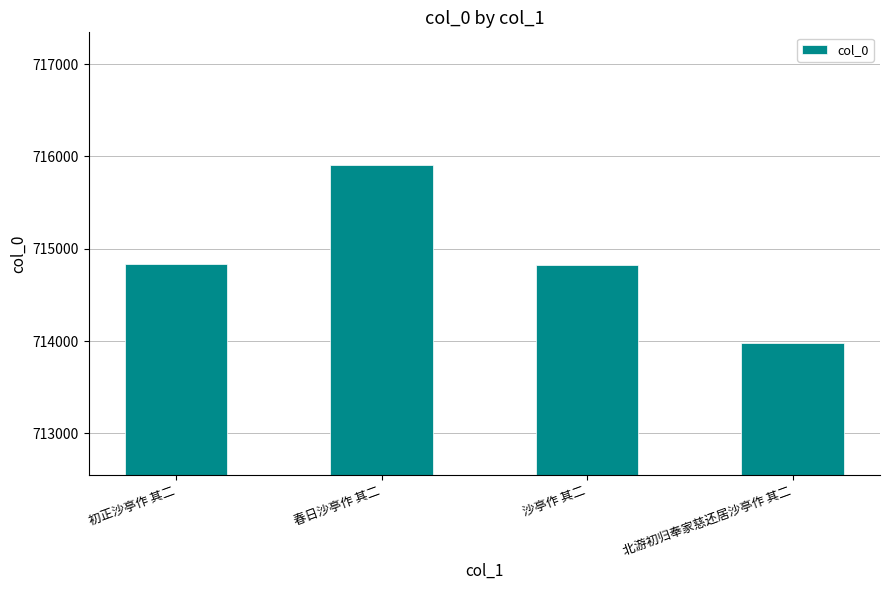

The chart shows a value of 304963 at 北游初归奉家慈还居沙亭作 其二. True or false?

False